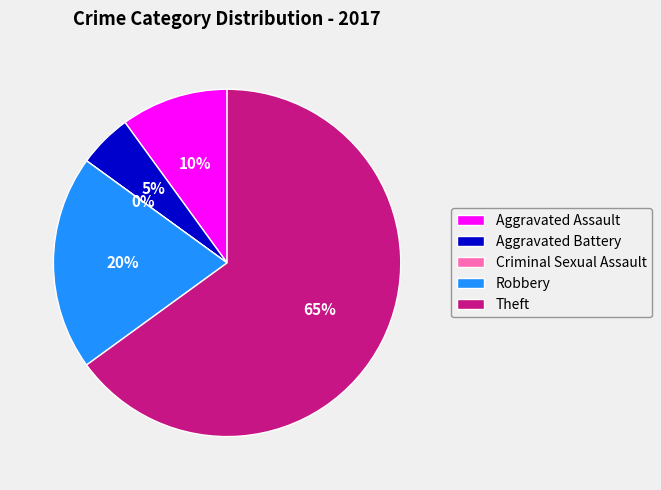

True or false: Robbery accounts for 20% of the total.

True